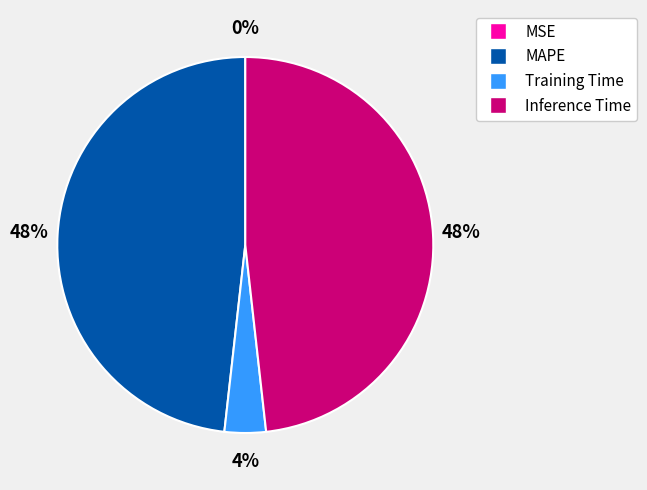

To the nearest percent, what is the average slice percentage?

25%